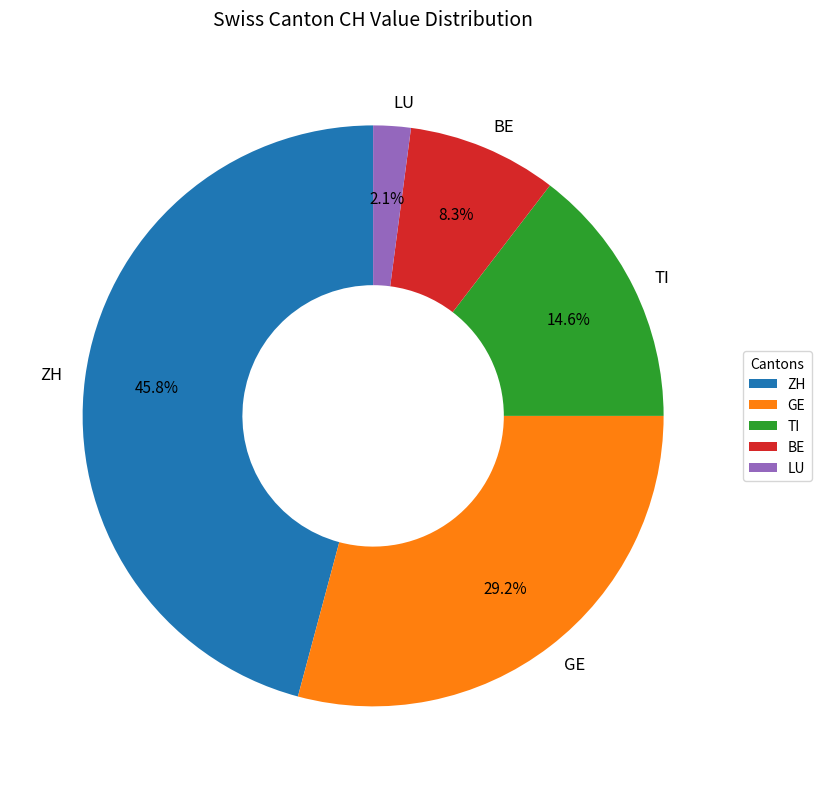

Which category has the biggest portion of the pie?

ZH